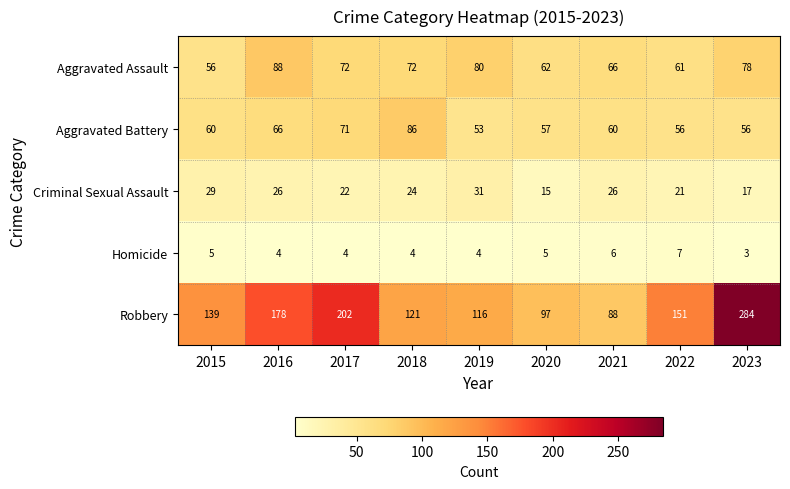

At which category does the chart reach its minimum across all series?

2023